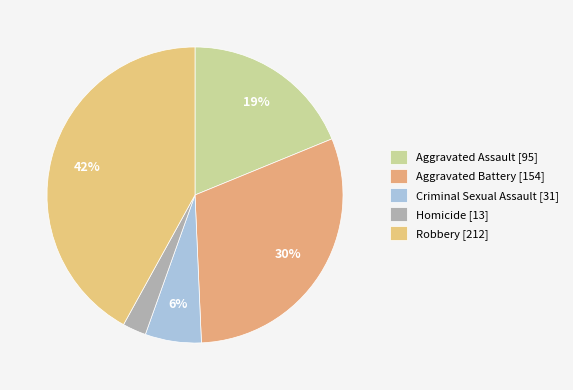

Which category has the biggest portion of the pie?

Robbery